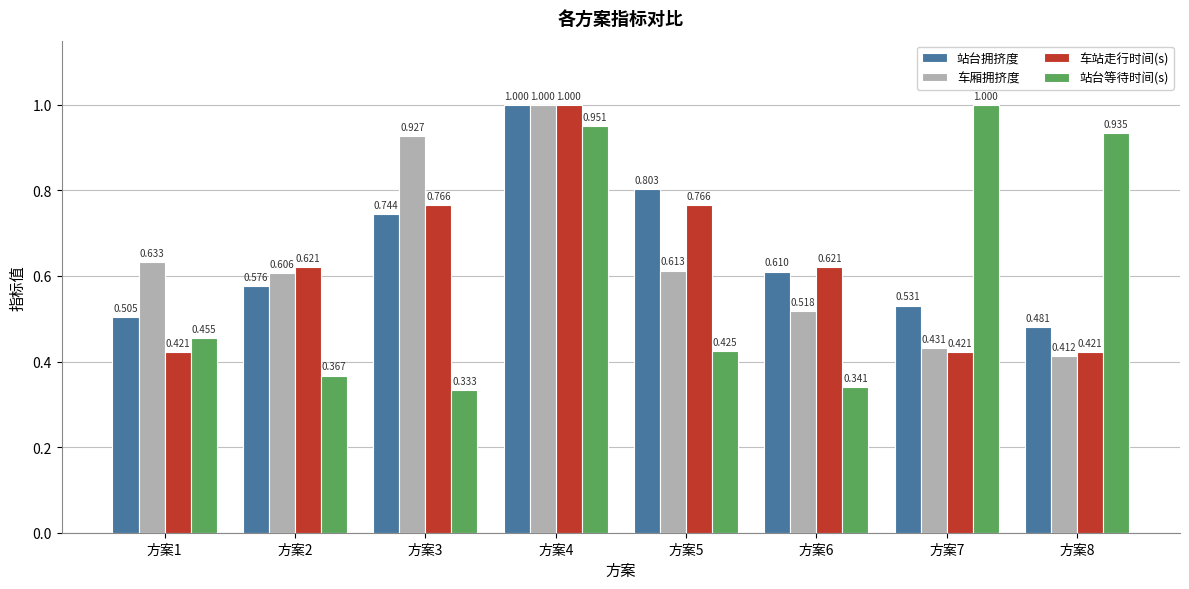

The 车厢拥挤度 series shows 0.3 at 方案2. True or false?

False